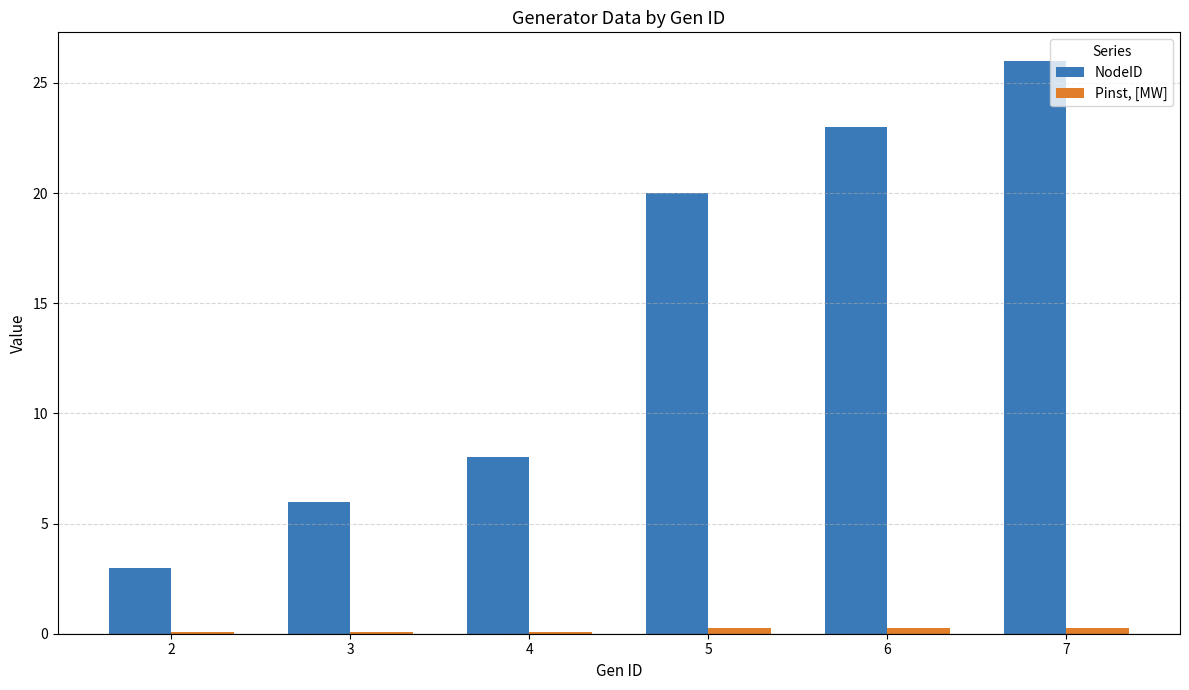

What is the sum of all NodeID values?

86.0